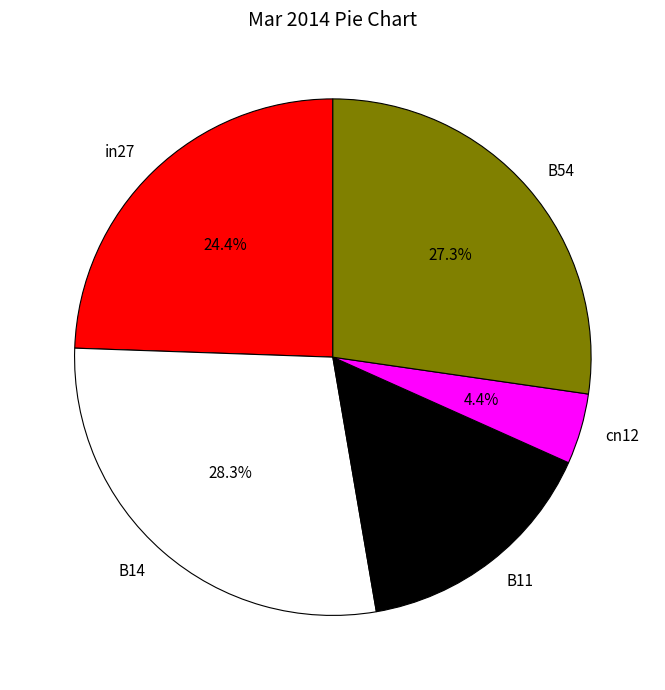

Combined, do B11 and B14 account for over 50%?

No